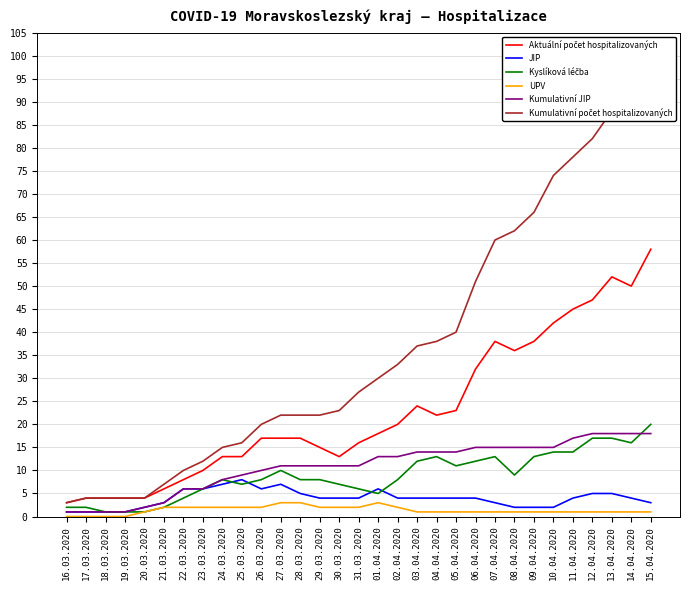

How many lines are shown in the chart?

6